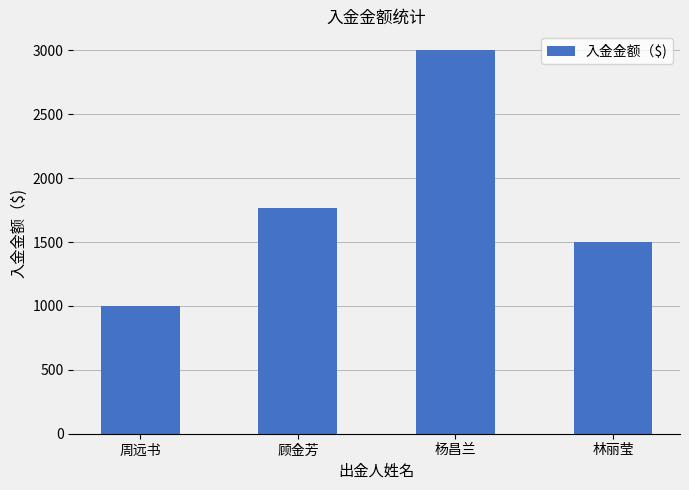

Does the chart contain stacked bars?

No